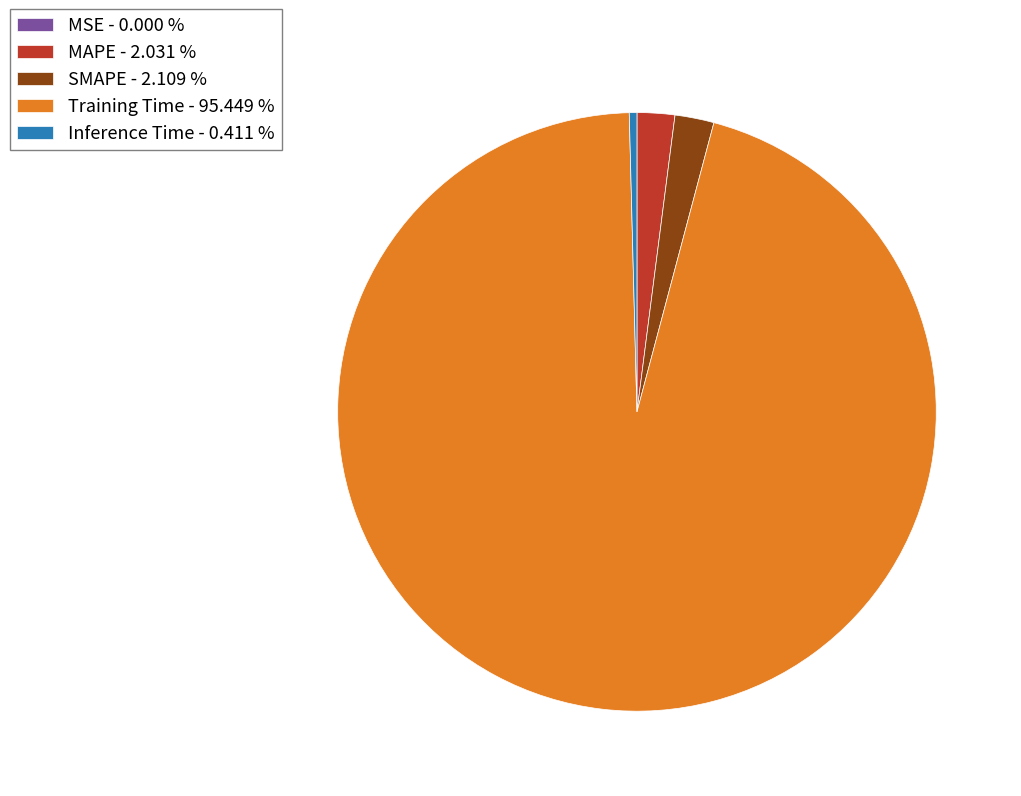

Which has a higher value, Inference Time - 0.411 % or Training Time - 95.449 %?

Training Time - 95.449 %